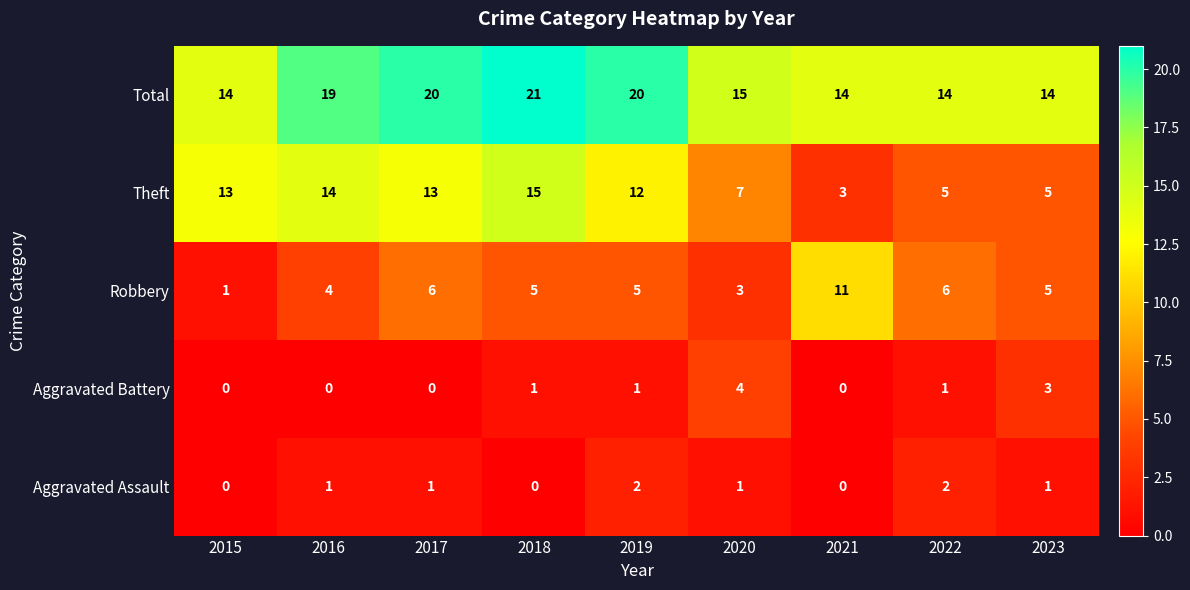

List the series in order of their peak value, lowest first.

Aggravated Assault, Aggravated Battery, Robbery, Theft, Total